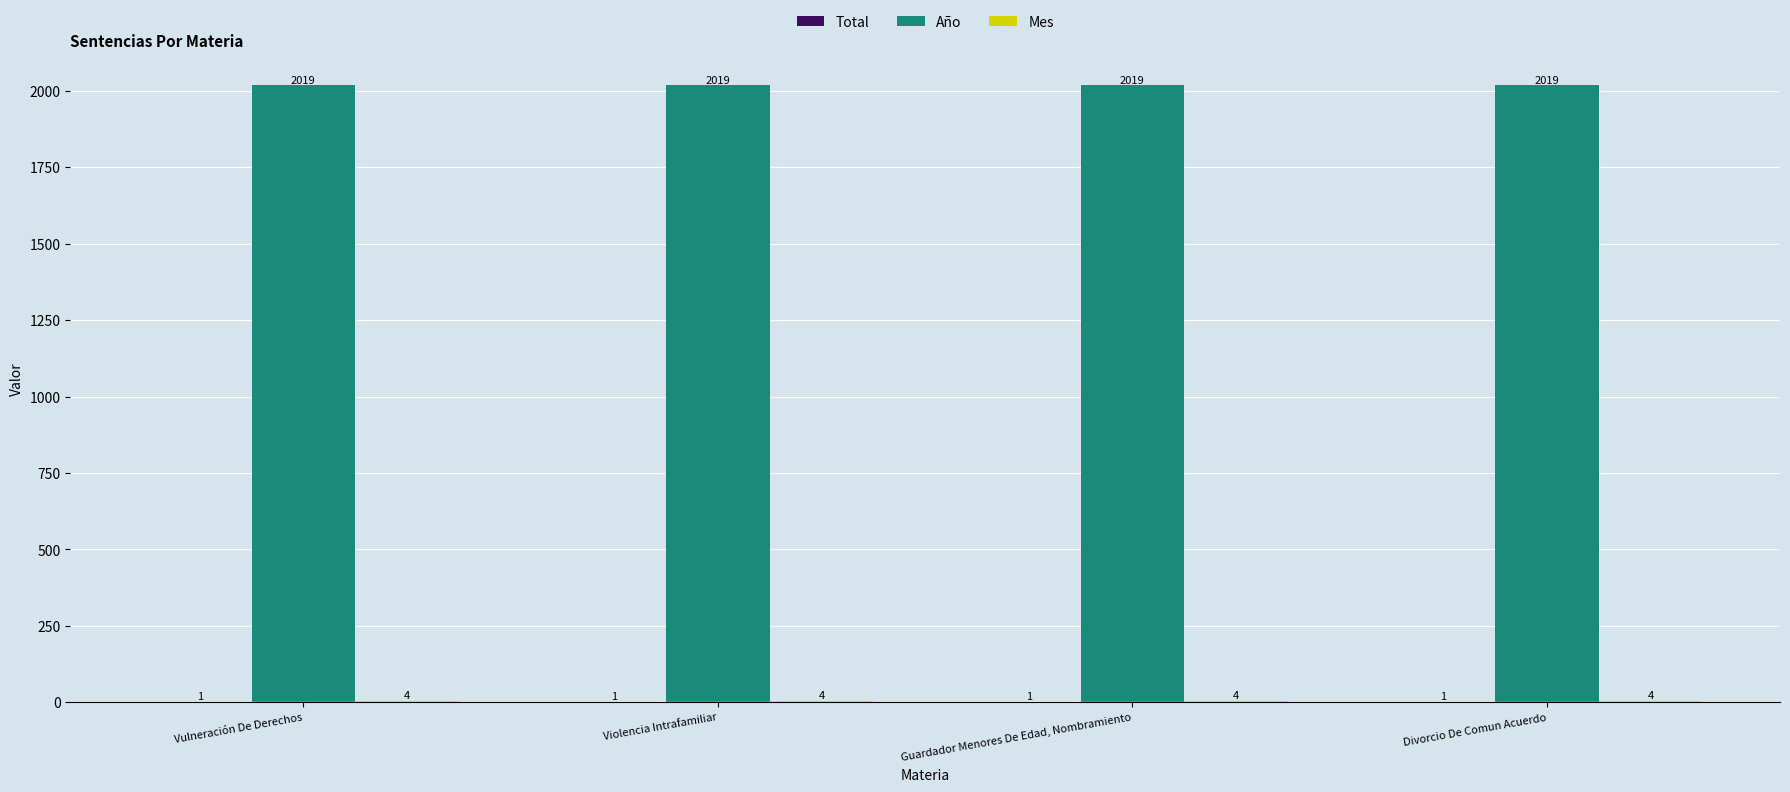

What is the total value across all series at Divorcio De Comun Acuerdo?

2024